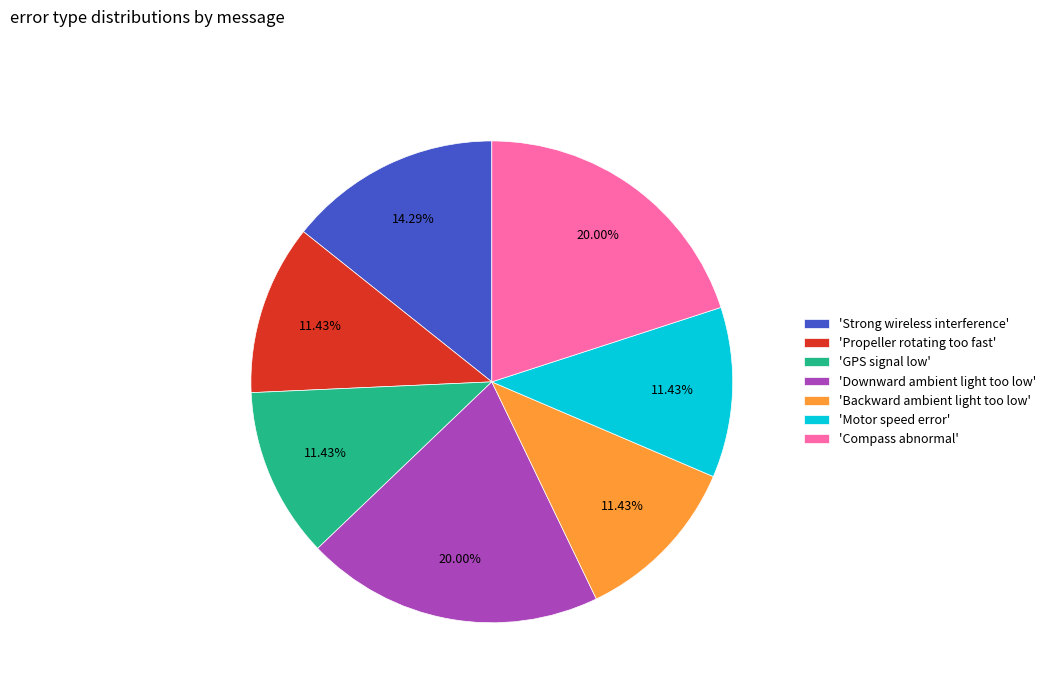

Approximately how many times larger is the value at 'GPS signal low' compared to 'Strong wireless interference'?

0.8